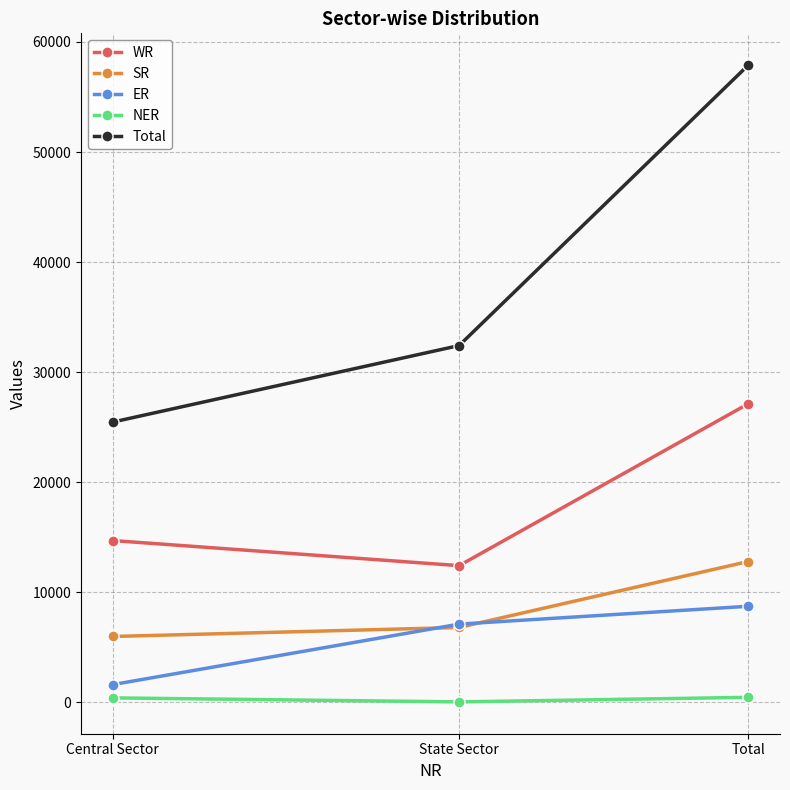

Where is SR nearest to the value 9397?

State Sector